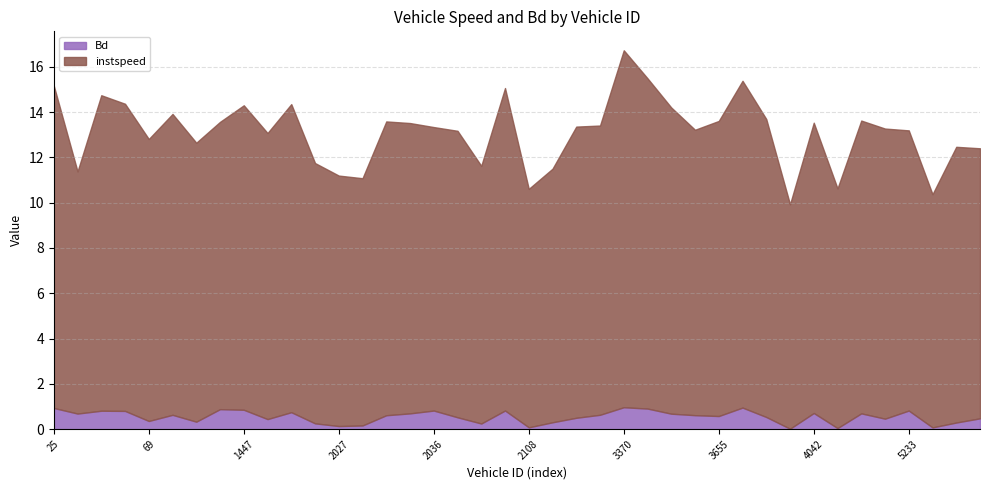

What are all the series names shown in the legend?

Bd, instspeed